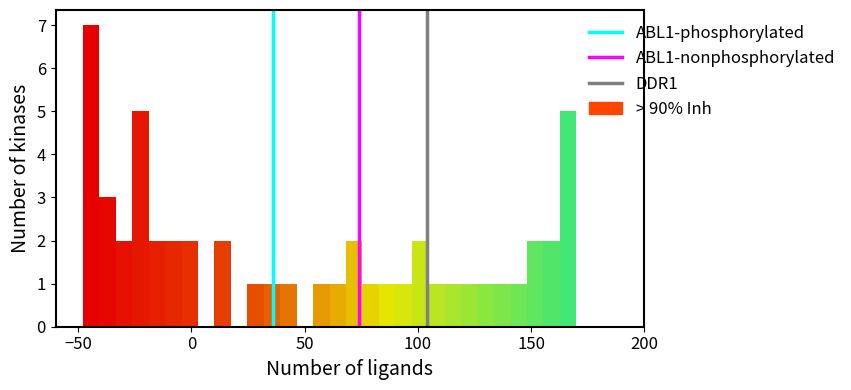

Read against the x-axis, roughly where is the centre of the tallest bar?

-45